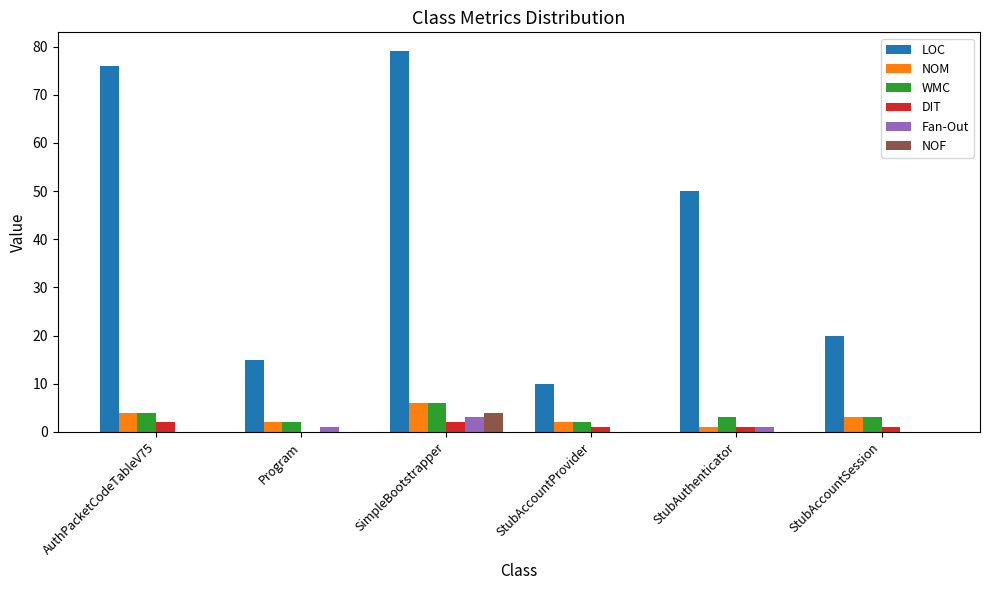

How many distinct data groups are displayed?

6